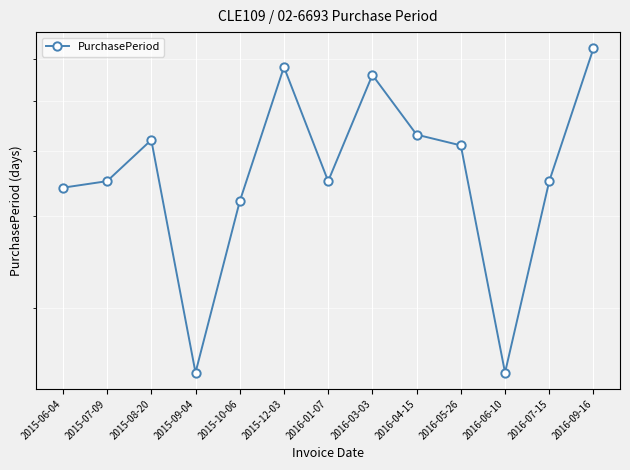

At which label is the value closest to 39?

2016-05-26